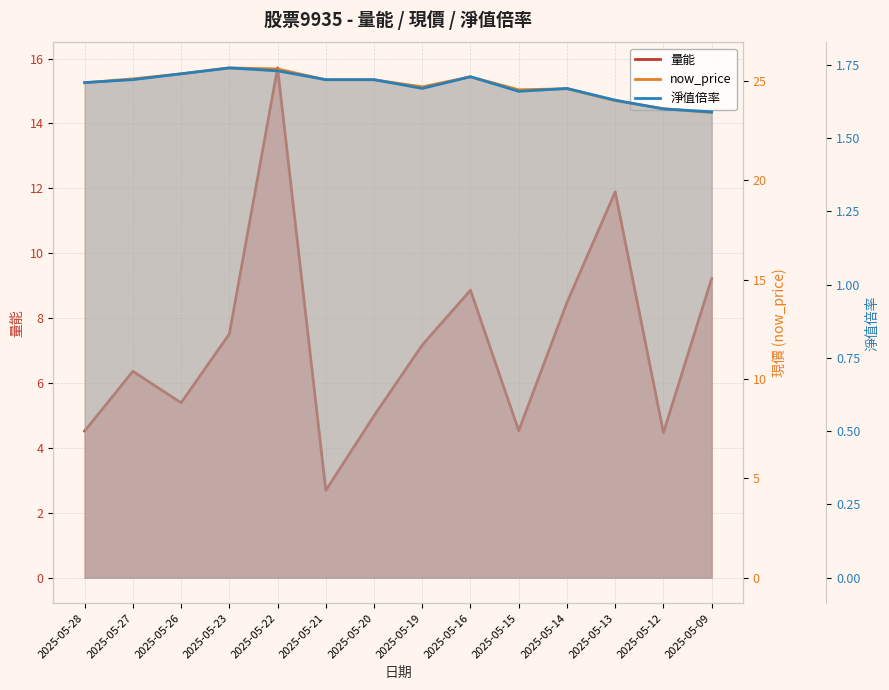

Reading left to right, list all the values displayed in this chart.

量能: 2025-05-28=4.5	2025-05-27=6.4	2025-05-26=5.4	2025-05-23=7.5	2025-05-22=15.7	2025-05-21=2.7	2025-05-20=5.0	2025-05-19=7.2	2025-05-16=8.9	2025-05-15=4.5	2025-05-14=8.5	2025-05-13=11.9	2025-05-12=4.5	2025-05-09=9.2
now_price: 2025-05-28=24.9	2025-05-27=25.1	2025-05-26=25.4	2025-05-23=25.6	2025-05-22=25.6	2025-05-21=25.1	2025-05-20=25.1	2025-05-19=24.7	2025-05-16=25.2	2025-05-15=24.6	2025-05-14=24.6	2025-05-13=24.0	2025-05-12=23.6	2025-05-09=23.4
淨值倍率: 2025-05-28=1.7	2025-05-27=1.7	2025-05-26=1.7	2025-05-23=1.7	2025-05-22=1.7	2025-05-21=1.7	2025-05-20=1.7	2025-05-19=1.7	2025-05-16=1.7	2025-05-15=1.7	2025-05-14=1.7	2025-05-13=1.6	2025-05-12=1.6	2025-05-09=1.6